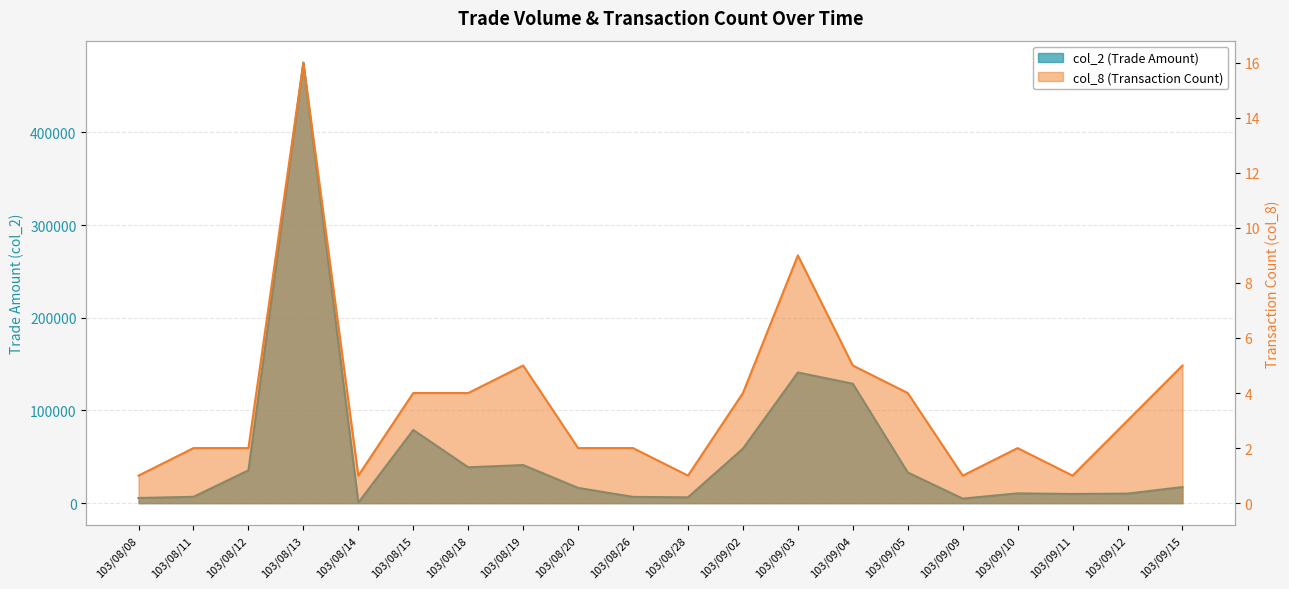

Which series changed the most between 103/08/18 and 103/09/11?

col_2